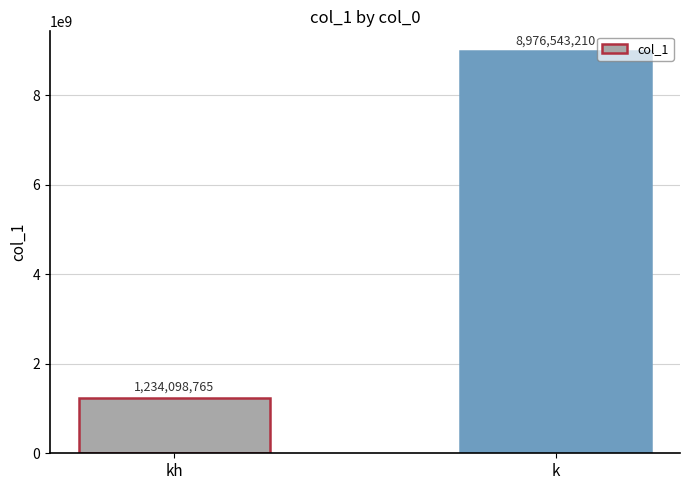

Rank the categories by value from highest to lowest.

k, kh